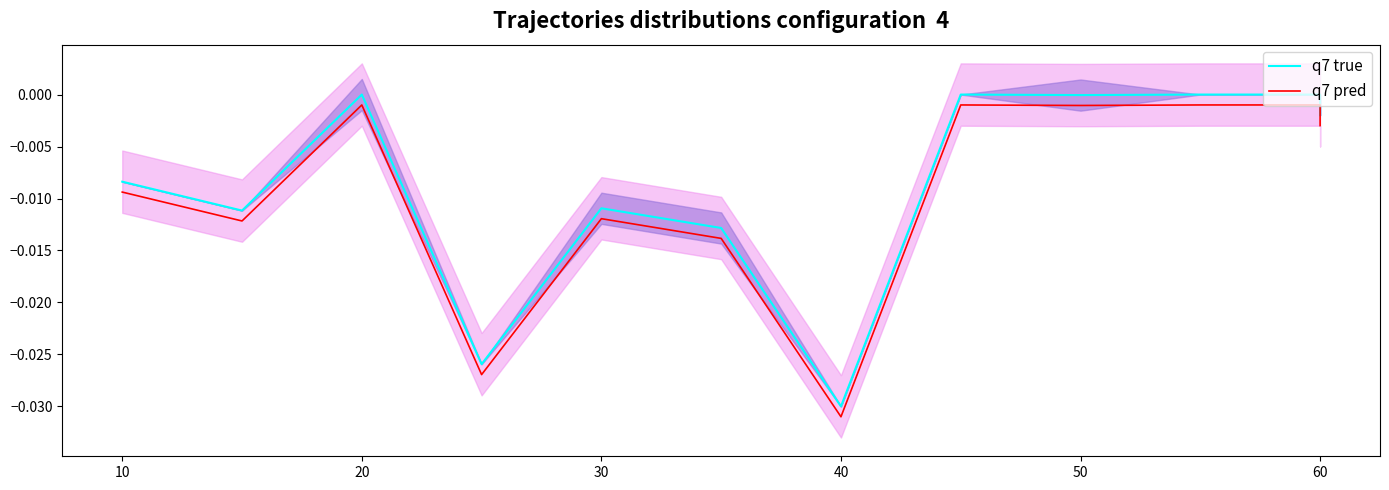

How many lines are shown in the chart?

2